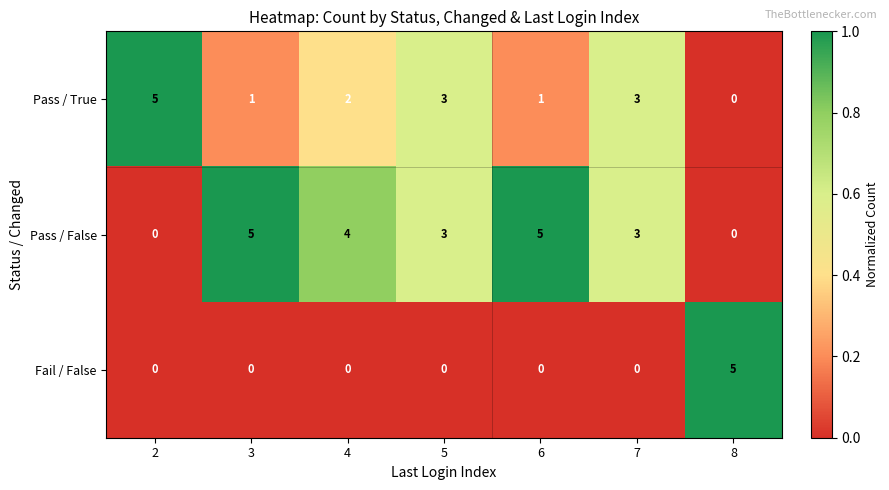

Rank the series by their average value, from highest to lowest.

Pass / False, Pass / True, Fail / False